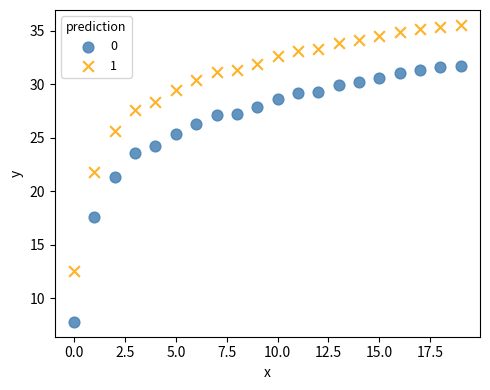

Across all data points, what is the range of Y values (max minus min)?

27.7